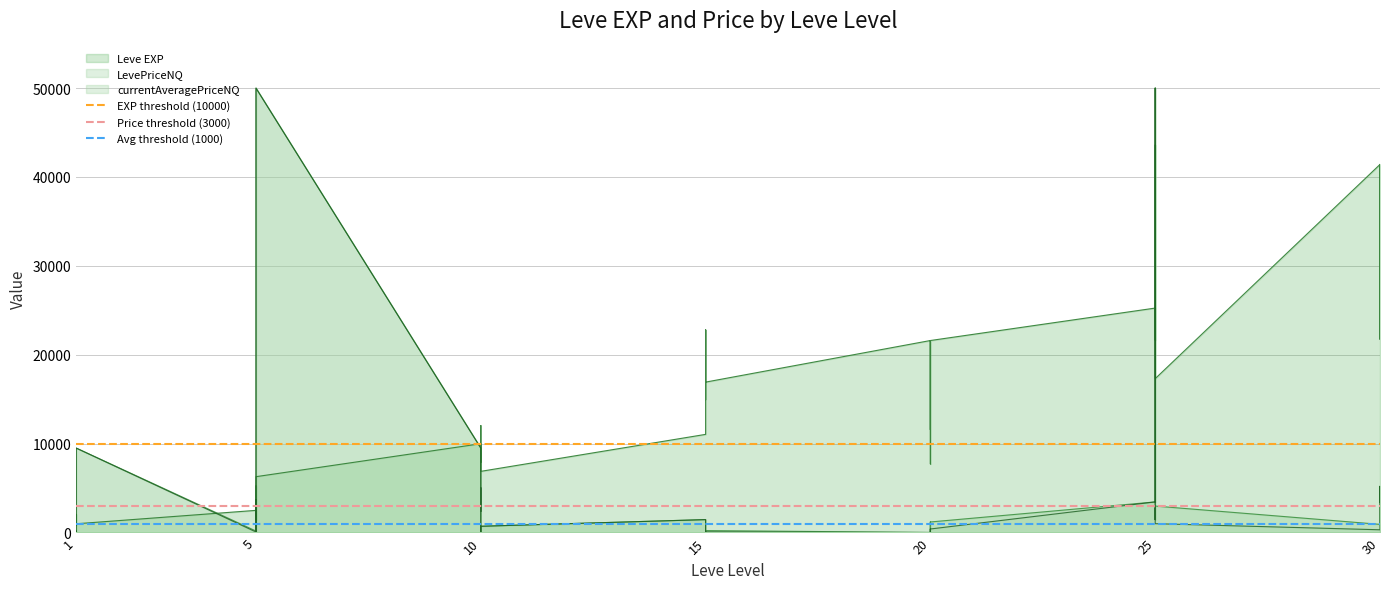

At which label does Price threshold (3000) reach its peak?

1